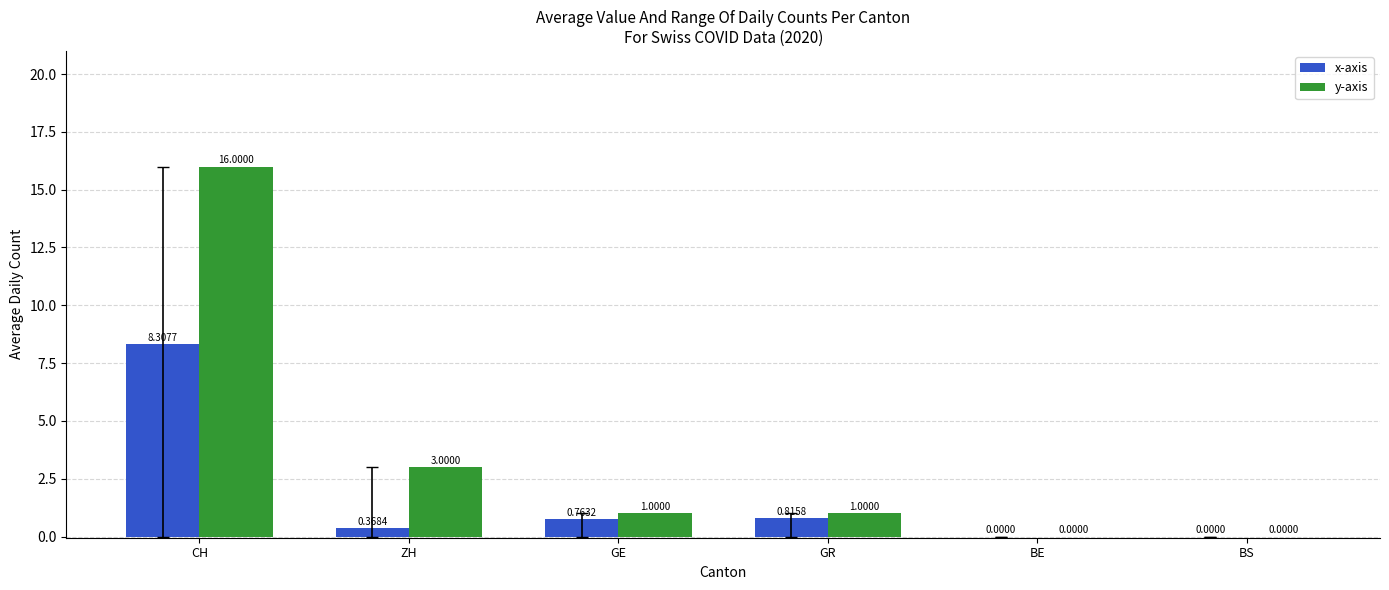

Where is y-axis nearest to the value 8?

ZH